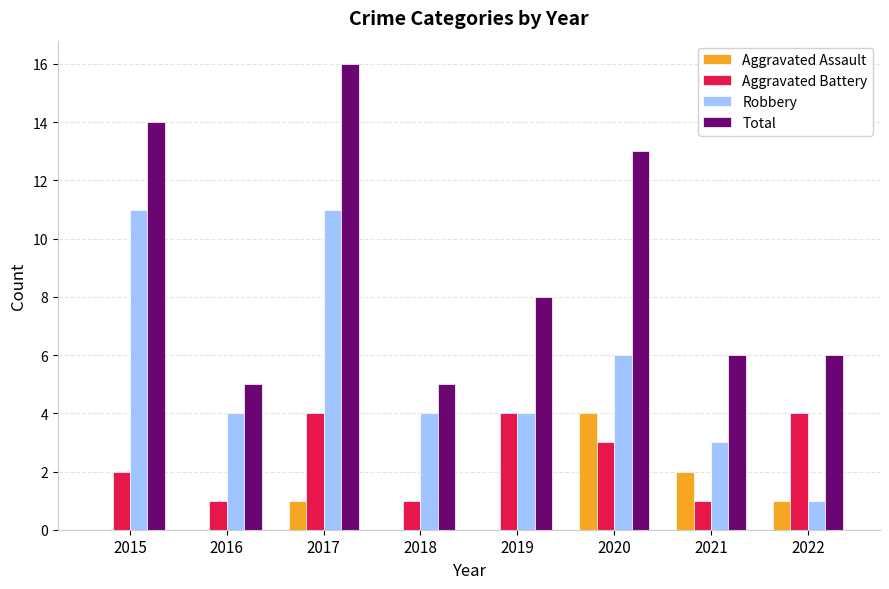

True or false: Total has a value of 14 at 2019.

False